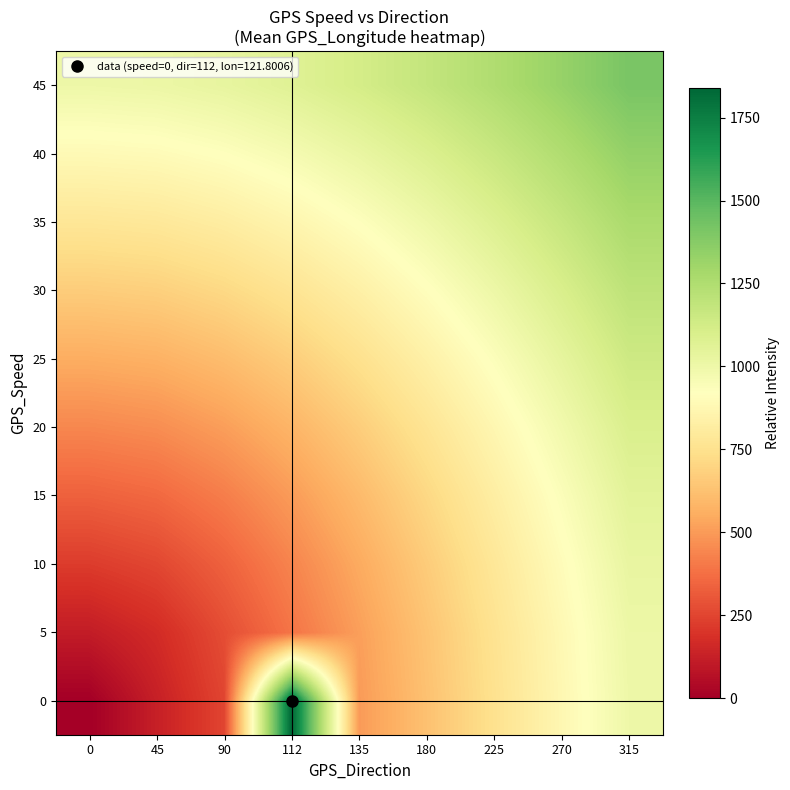

What is the total value across all series at 270?

10460.8